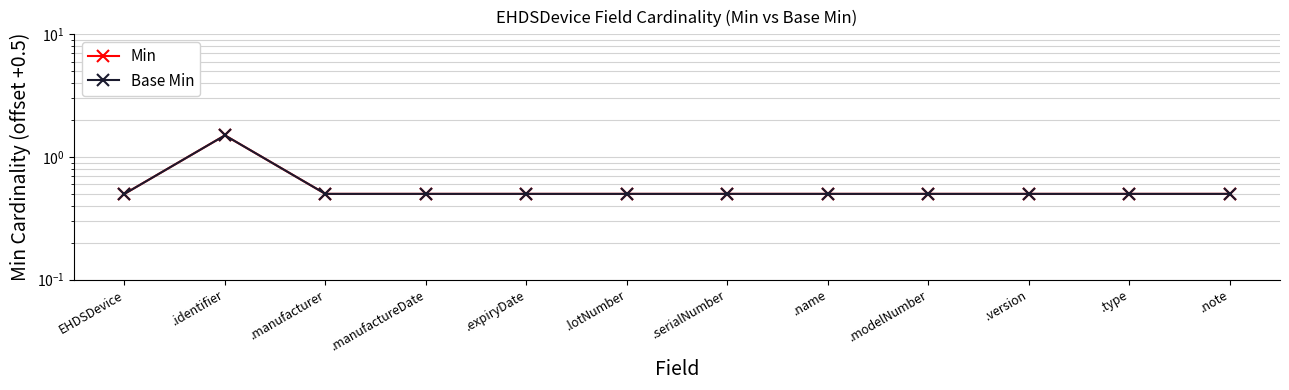

Count the Base Min values in the range 0 to 1.

11